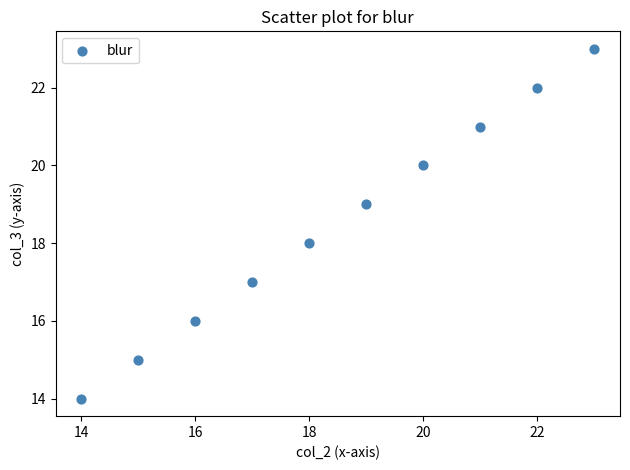

What is the range of Y values (max minus min)?

9